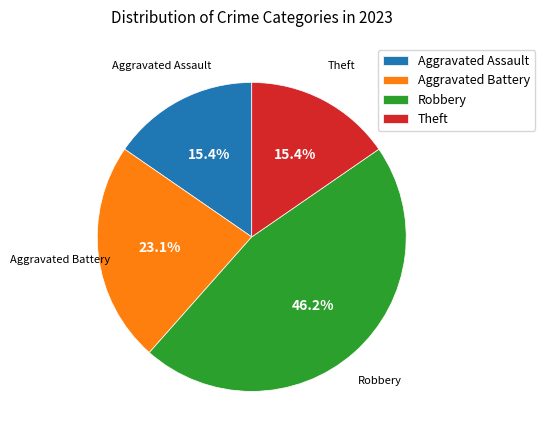

Which has a higher value, Aggravated Assault or Aggravated Battery?

Aggravated Battery